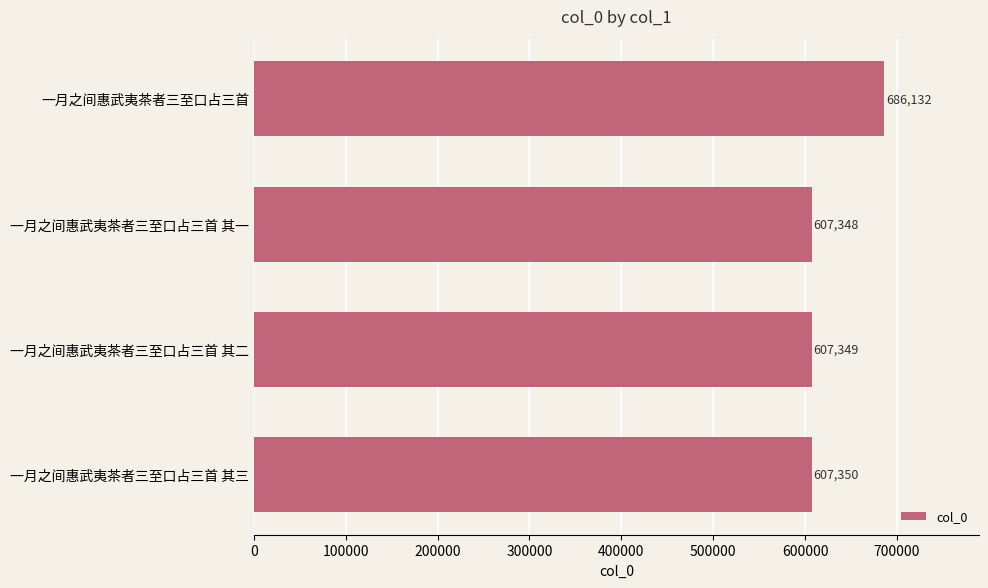

Where is the data nearest to the value 646740?

一月之间惠武夷茶者三至口占三首 其三